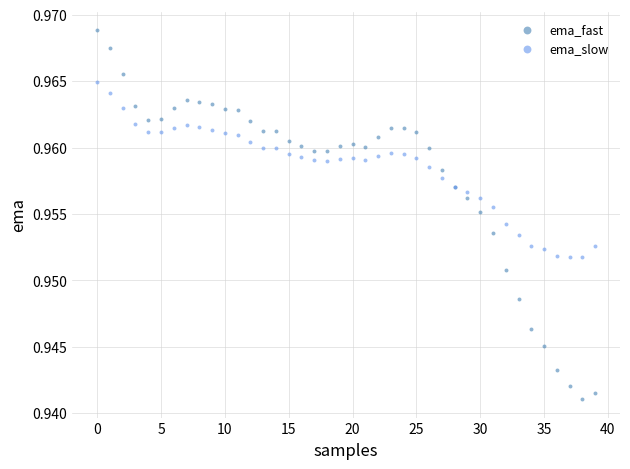

Which series contains the highest Y value?

ema_fast